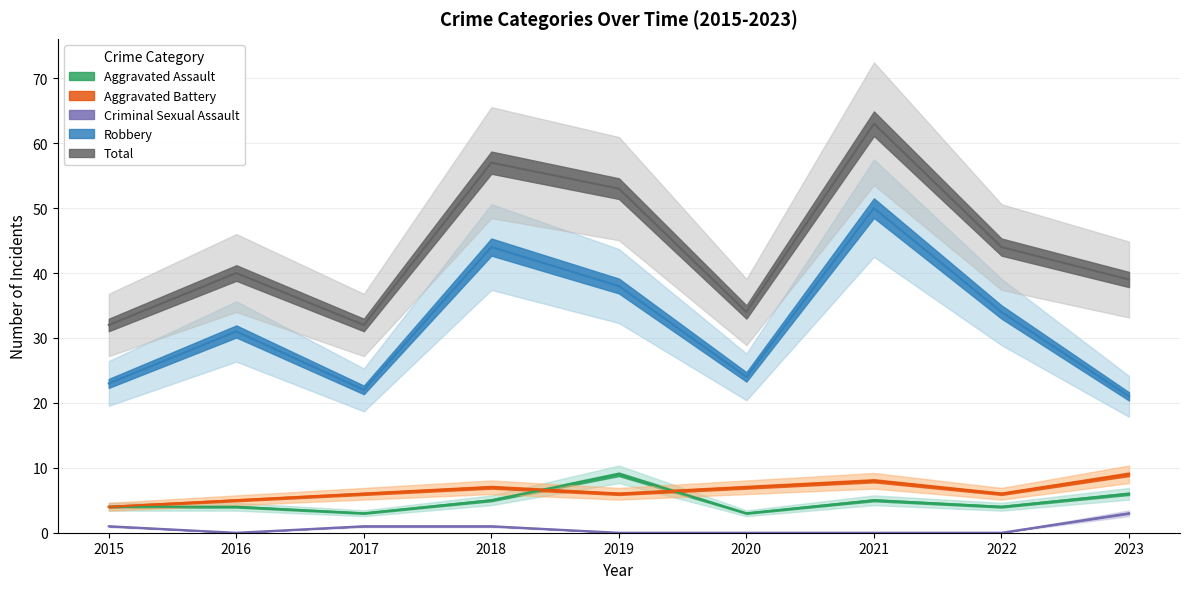

Between 2016 and 2020, which series saw the biggest shift?

Robbery